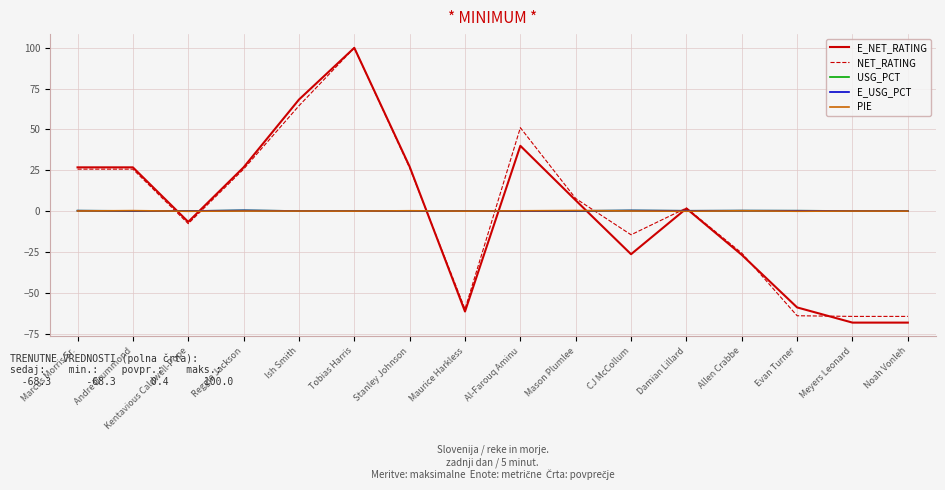

What is the smallest value displayed?

-68.3